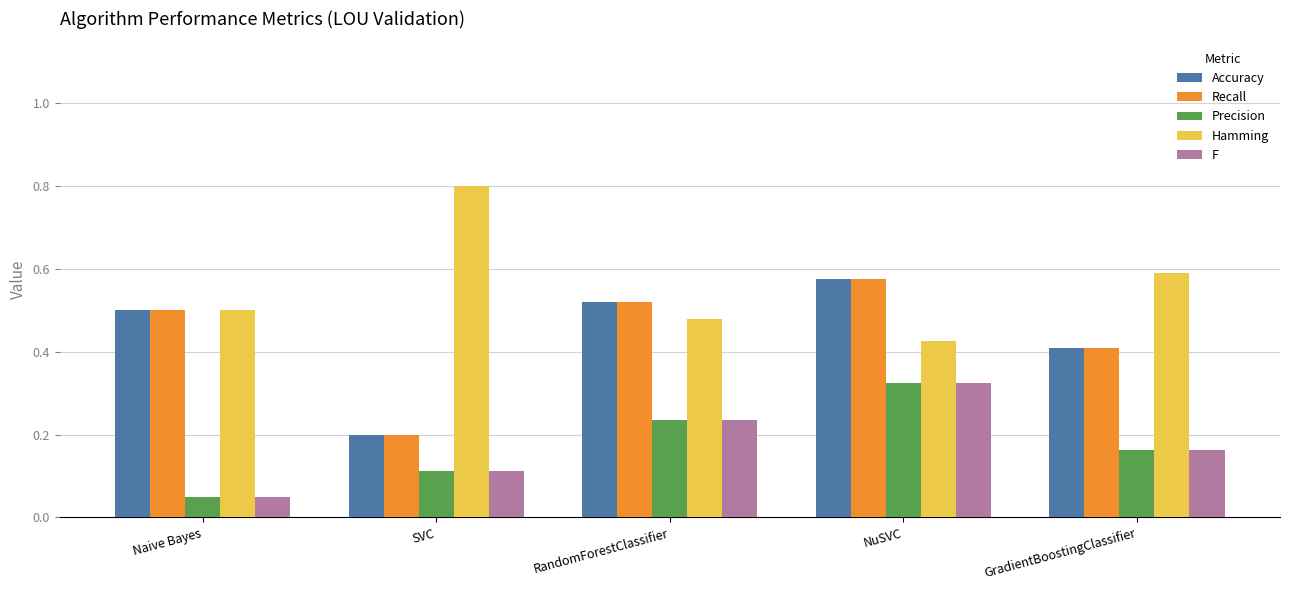

How many data points does each series have?

5